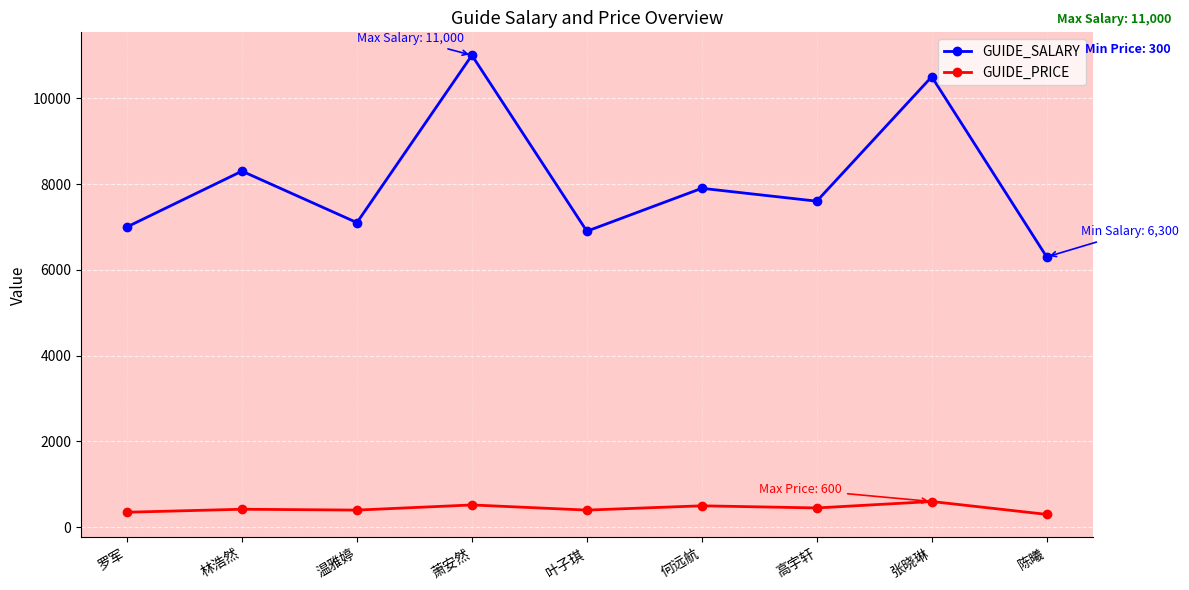

What is the average value of the GUIDE_PRICE series?

438